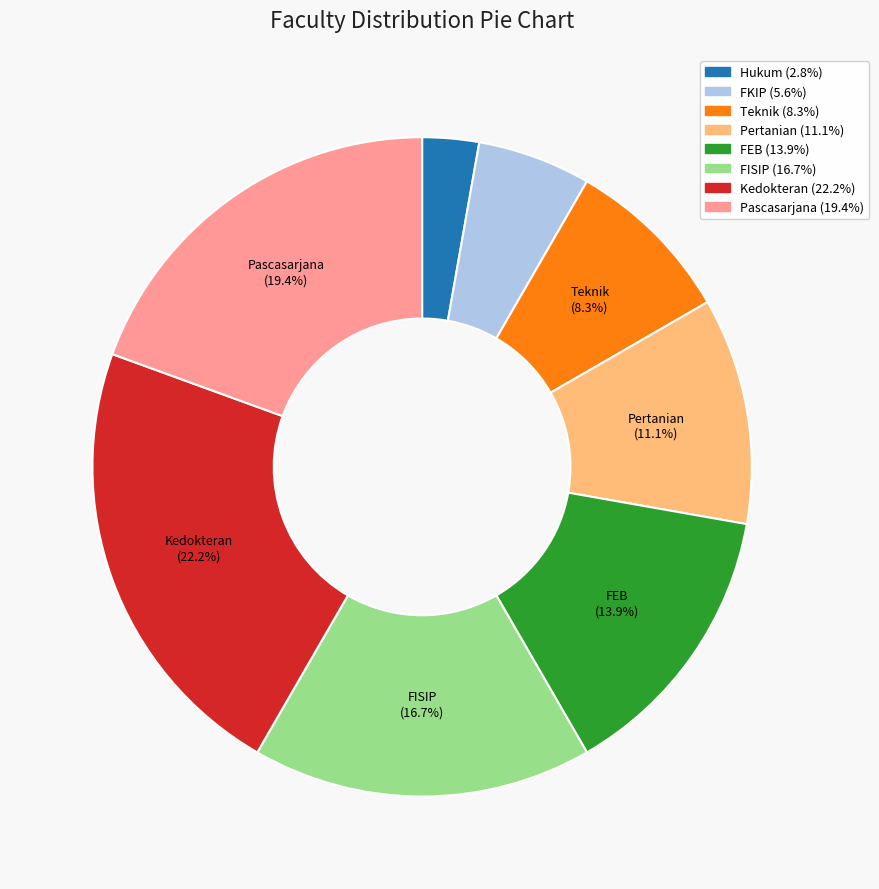

What percentage is the Pascasarjana slice, to the nearest percent?

19%